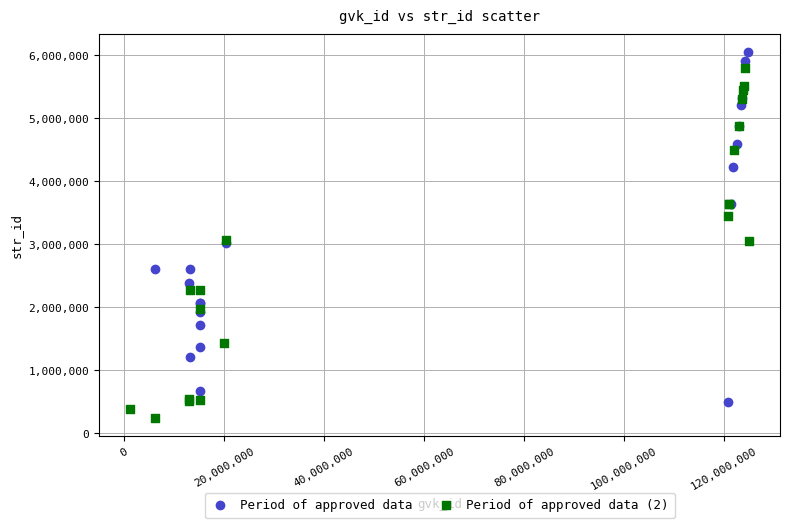

What are all the series names shown in the legend?

Period of approved data, Period of approved data (2)